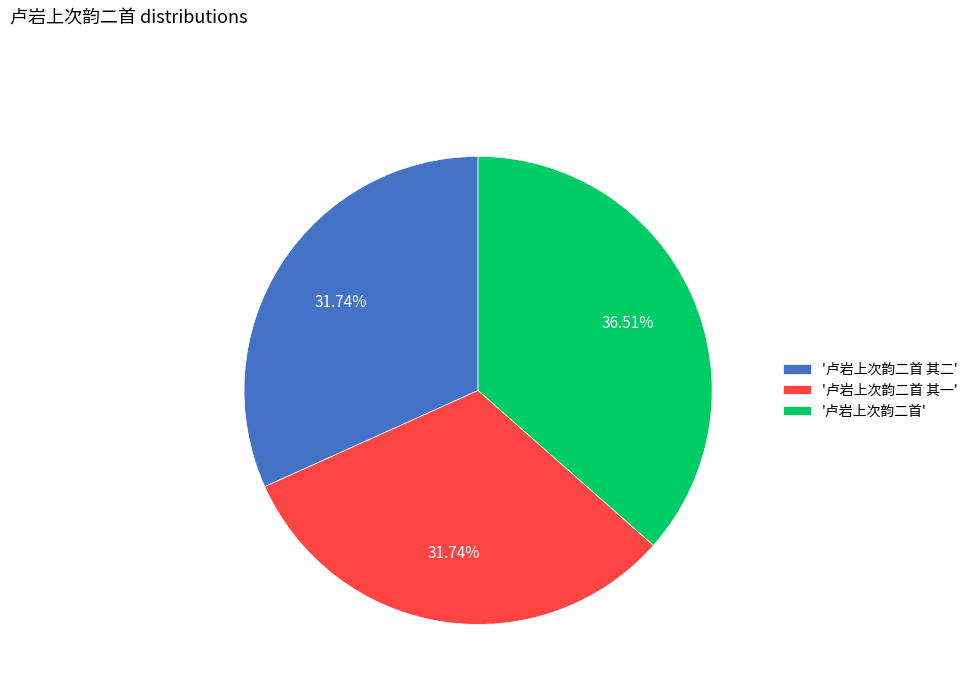

Does '卢岩上次韵二首' represent more than half of the total?

No